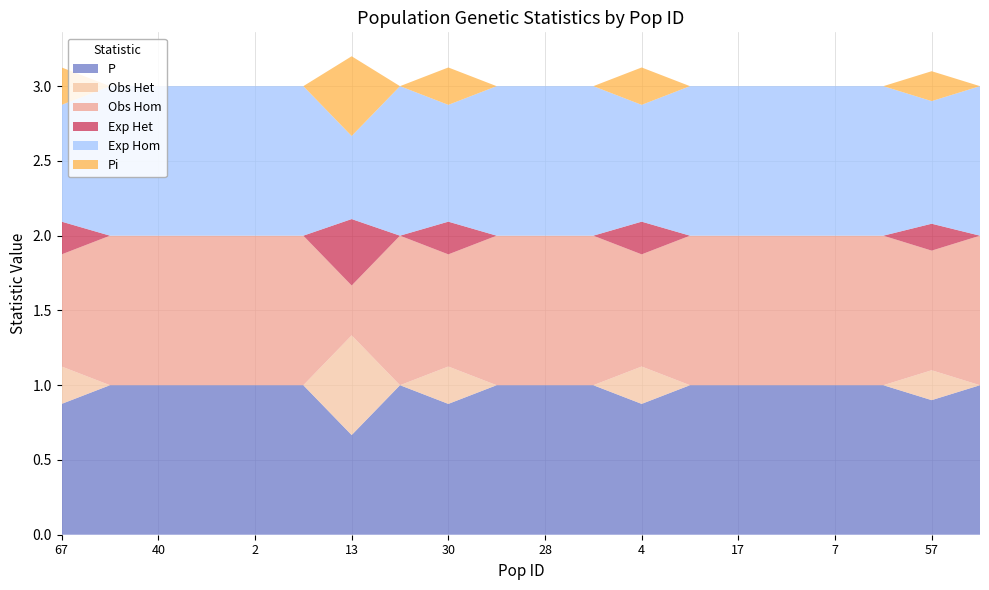

Reading left to right, extract all data points from this chart.

P: 0.9	1.0	1.0	1.0	1.0	1.0	0.7	1.0	0.9	1.0	1.0	1.0	0.9	1.0	1.0	1.0	1.0	1.0	0.9	1.0
Obs Het: 0.2	0.0	0.0	0.0	0.0	0.0	0.7	0.0	0.2	0.0	0.0	0.0	0.2	0.0	0.0	0.0	0.0	0.0	0.2	0.0
Obs Hom: 0.8	1.0	1.0	1.0	1.0	1.0	0.3	1.0	0.8	1.0	1.0	1.0	0.8	1.0	1.0	1.0	1.0	1.0	0.8	1.0
Exp Het: 0.2	0.0	0.0	0.0	0.0	0.0	0.4	0.0	0.2	0.0	0.0	0.0	0.2	0.0	0.0	0.0	0.0	0.0	0.2	0.0
Exp Hom: 0.8	1.0	1.0	1.0	1.0	1.0	0.6	1.0	0.8	1.0	1.0	1.0	0.8	1.0	1.0	1.0	1.0	1.0	0.8	1.0
Pi: 0.2	0.0	0.0	0.0	0.0	0.0	0.5	0.0	0.2	0.0	0.0	0.0	0.2	0.0	0.0	0.0	0.0	0.0	0.2	0.0